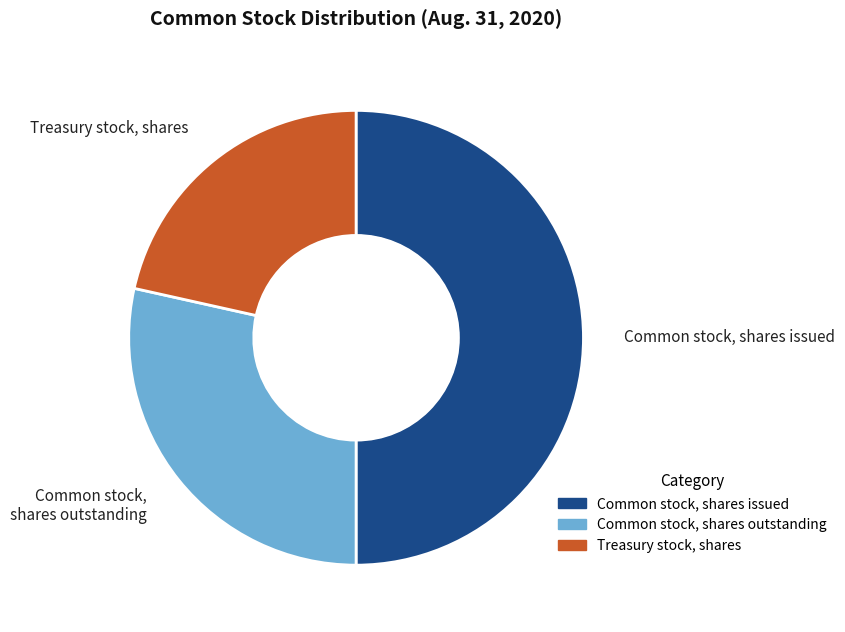

What is the smallest slice in the pie chart?

Treasury stock, shares